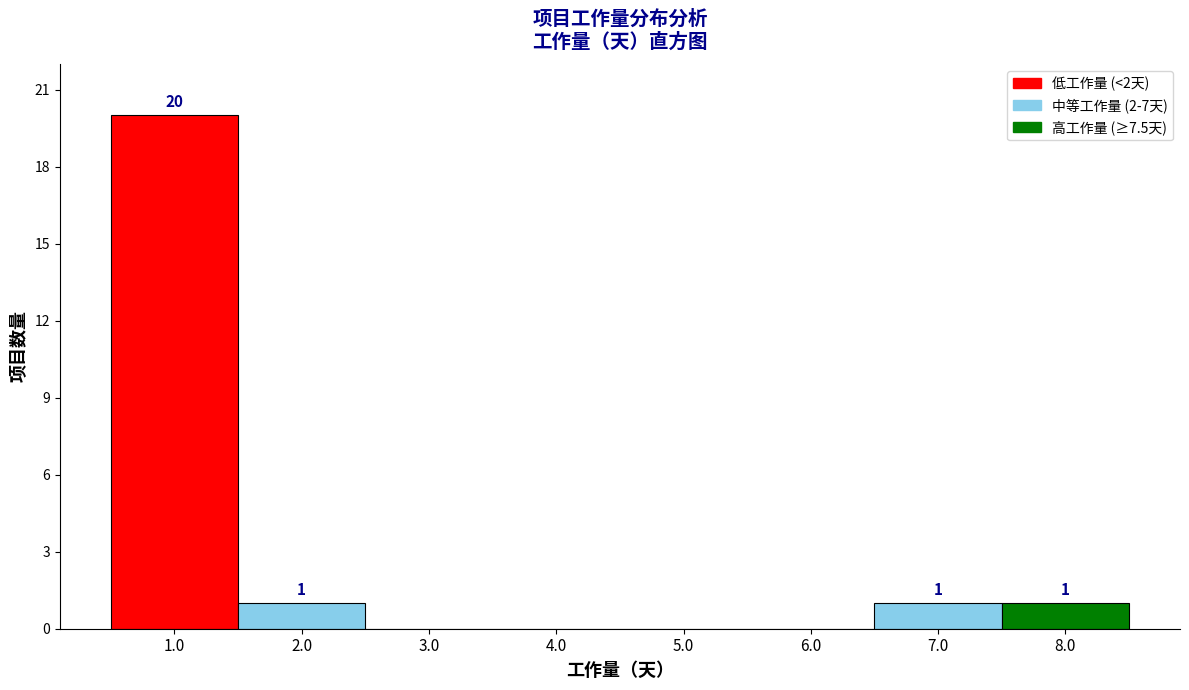

Over which range of the x-axis is the bar tallest?

0.5 to 1.5